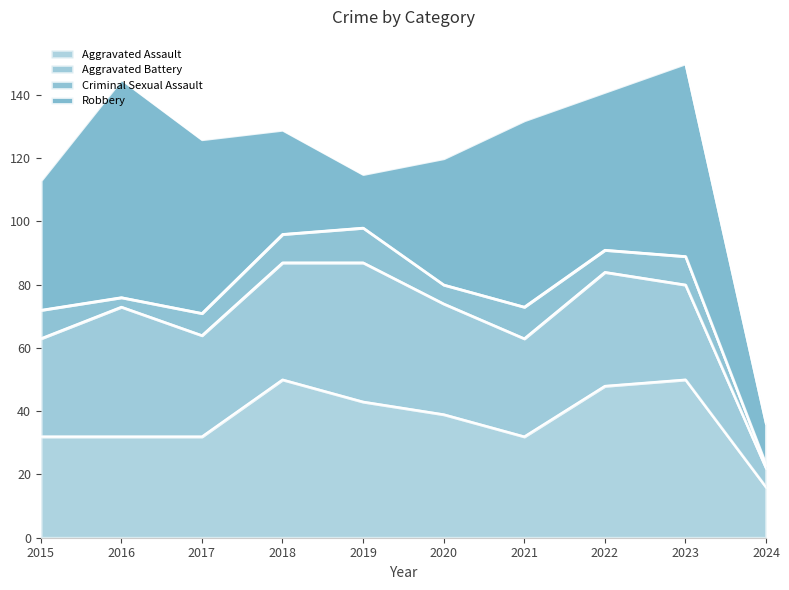

How many data points in Criminal Sexual Assault are above 9?

2